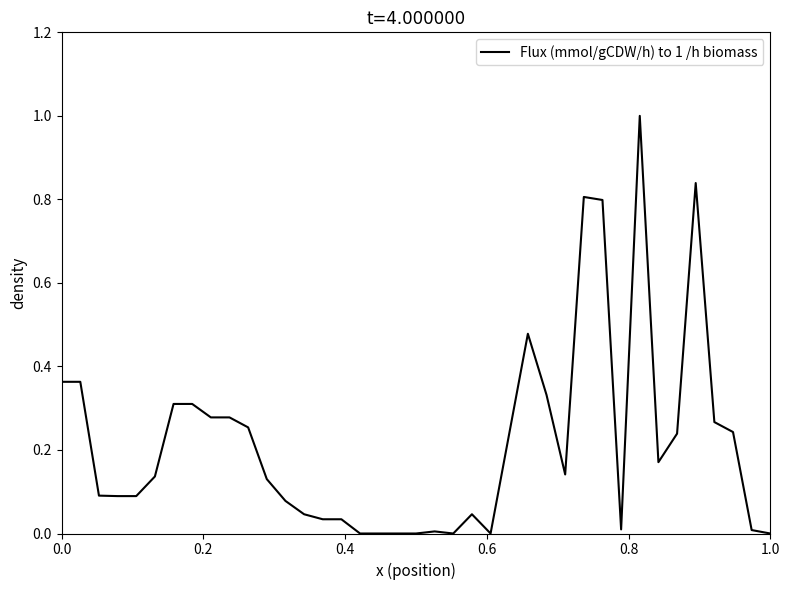

What is the greatest value displayed?

1.0